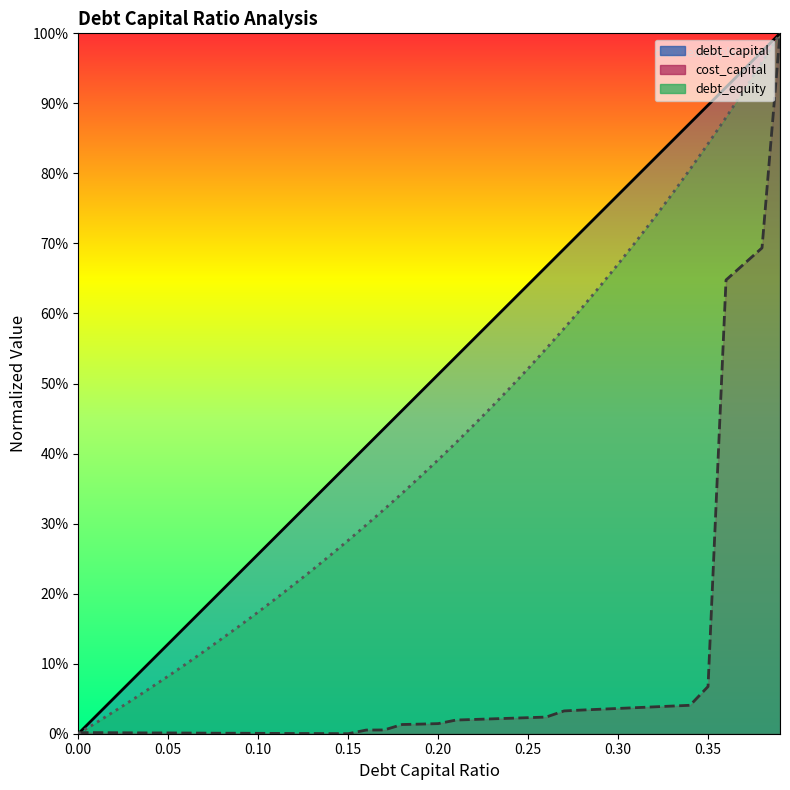

What is the maximum value for cost_capital?

1.0